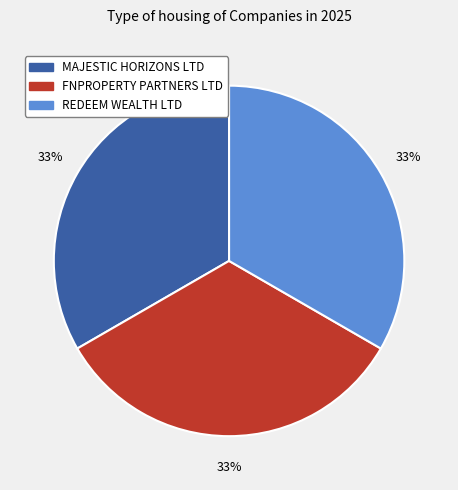

How many segments does this pie chart have?

3